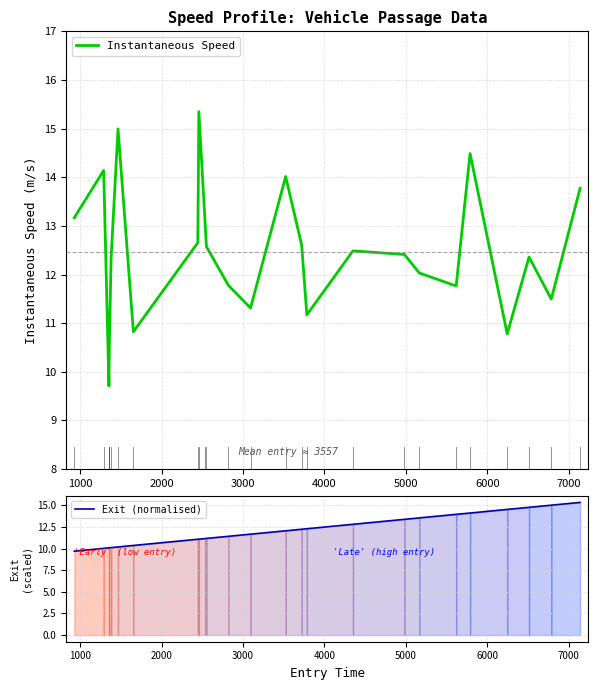

What is the highest value of the Instantaneous Speed series?

15.3